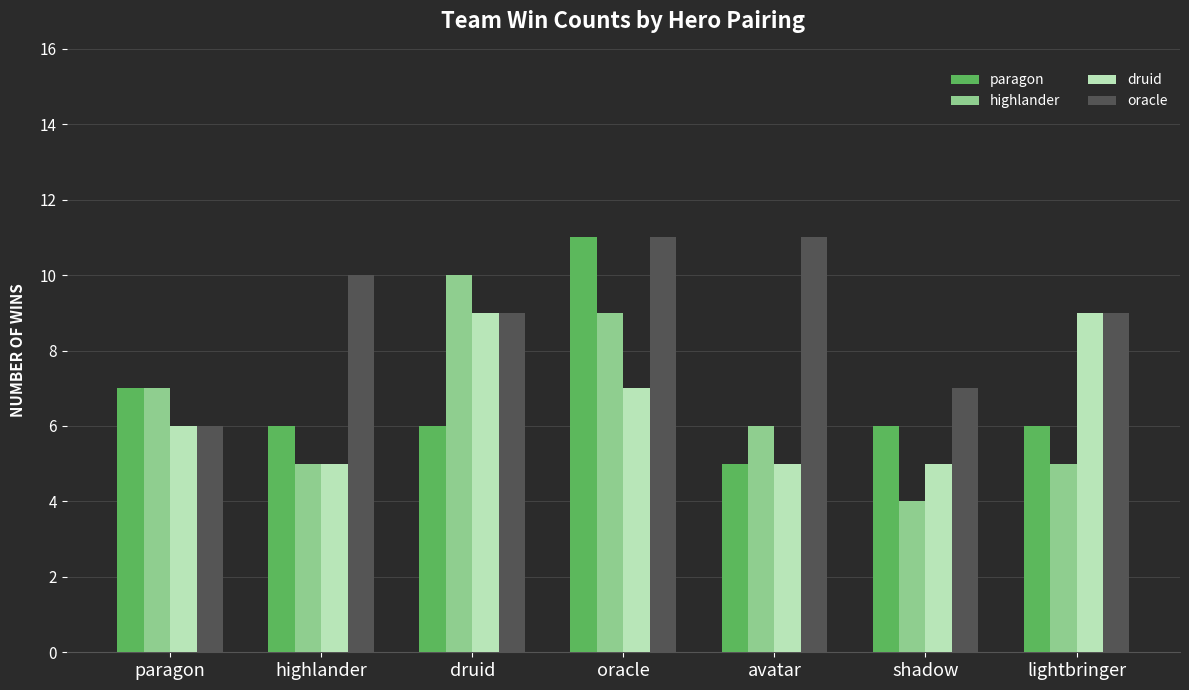

What is the total value across all series at highlander?

26